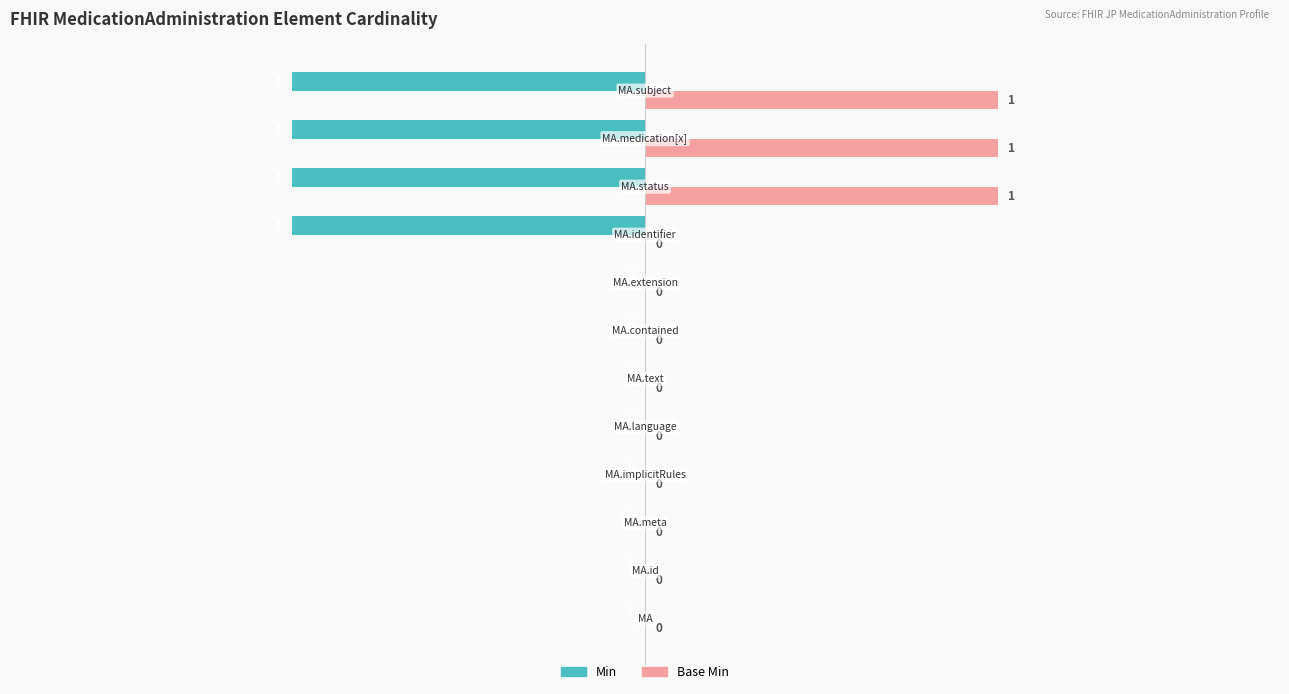

What is the sum of all Min values?

-4